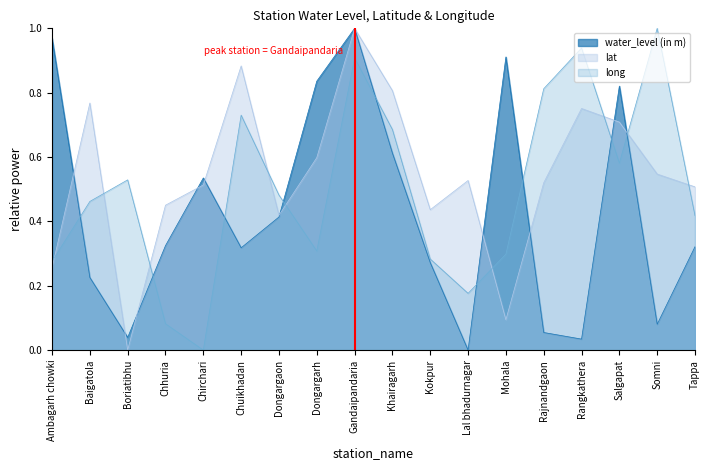

What is the total value across all series at Kokpur?

1.0